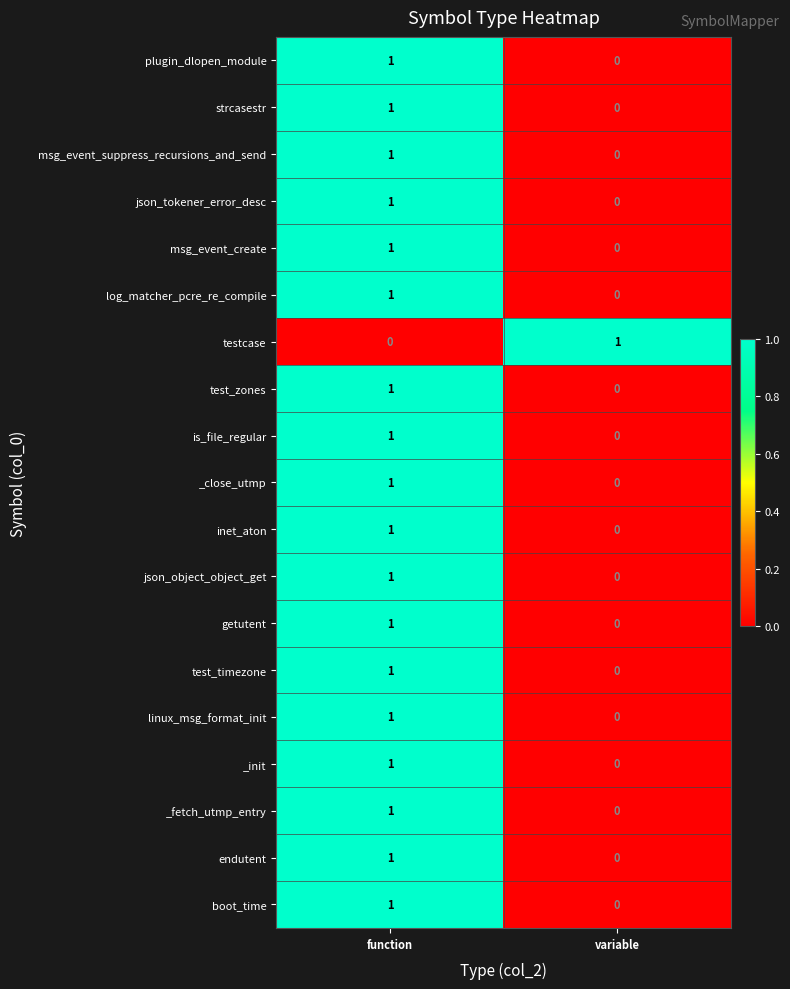

The value of linux_msg_format_init at function is 1. True or false?

True